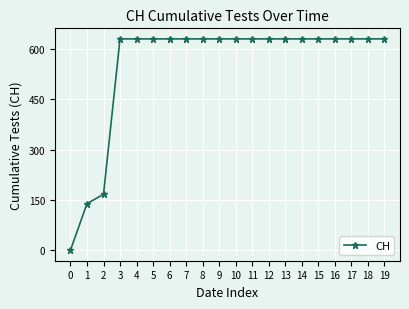

What is the difference between the maximum and minimum values?

631